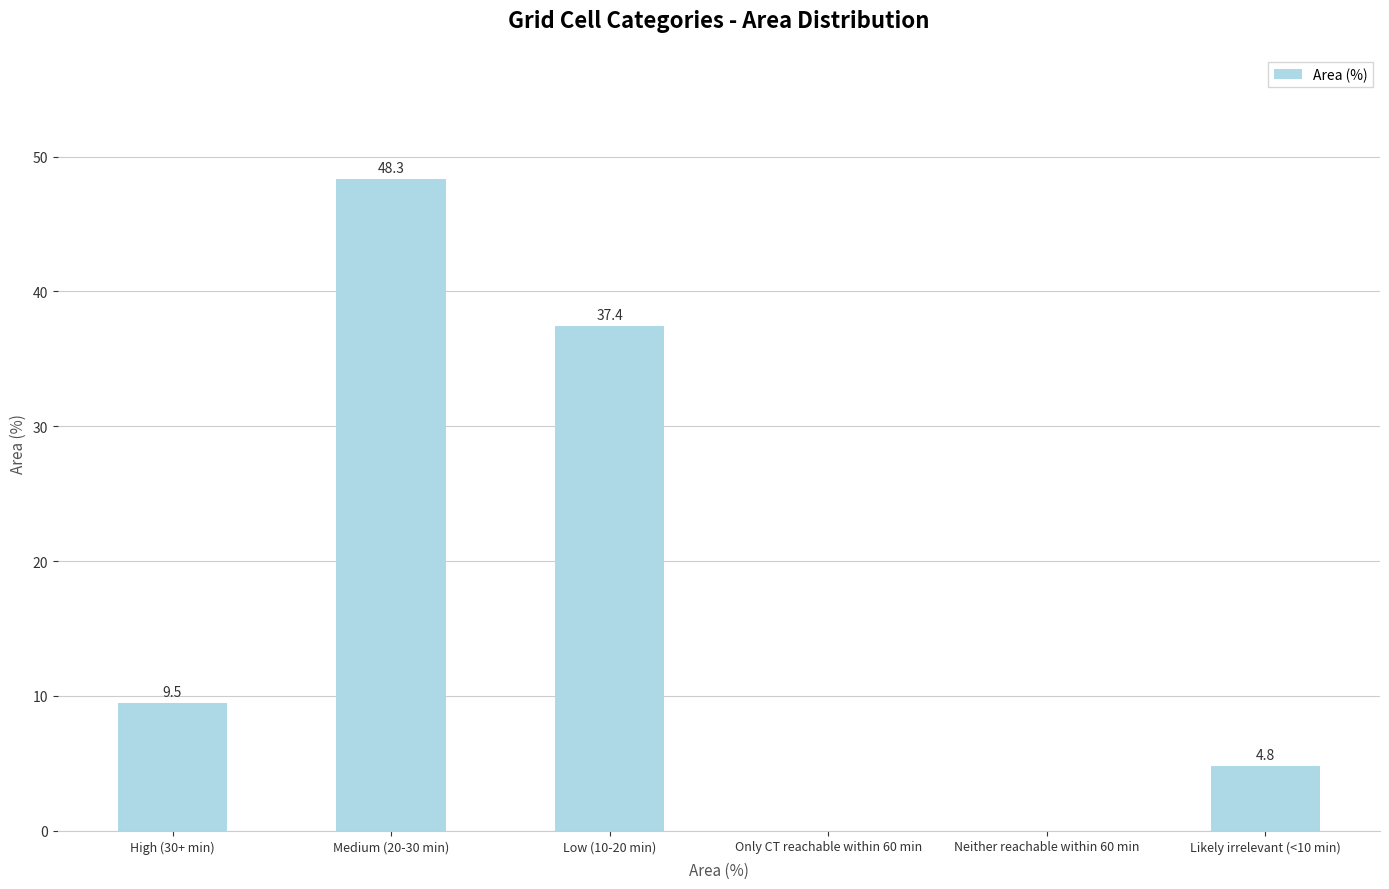

Are the bars horizontal?

No